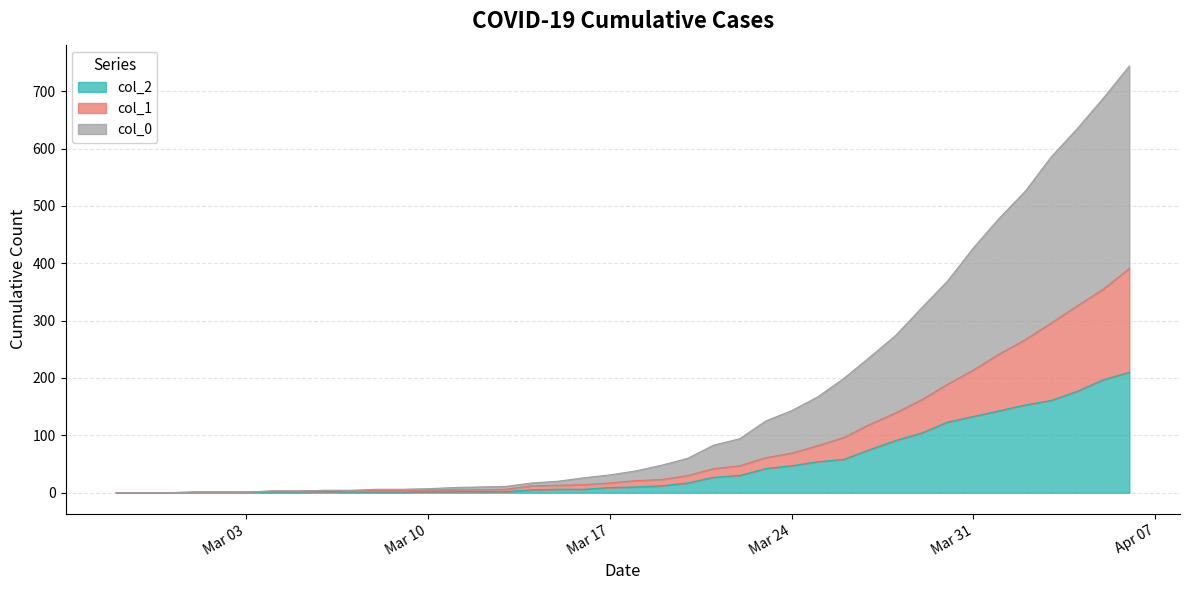

Reading right to left, transcribe all the data shown in this chart.

col_2: 210	197	177	161	153	143	133	123	104	91	75	58	54	47	42	30	27	17	12	10	9	6	6	5	2	2	2	2	1	1	1	2	1	1	1	1	1	0	0	0
col_1: 181	158	149	135	114	99	81	66	58	48	44	38	28	22	19	17	15	13	11	11	8	8	7	7	4	3	3	3	3	3	3	2	2	2	0	0	0	0	0	0
col_0: 353	333	309	290	259	237	213	180	160	135	117	103	85	74	64	47	41	30	25	17	14	12	7	5	5	5	4	2	2	2	0	0	0	0	0	0	0	0	0	0